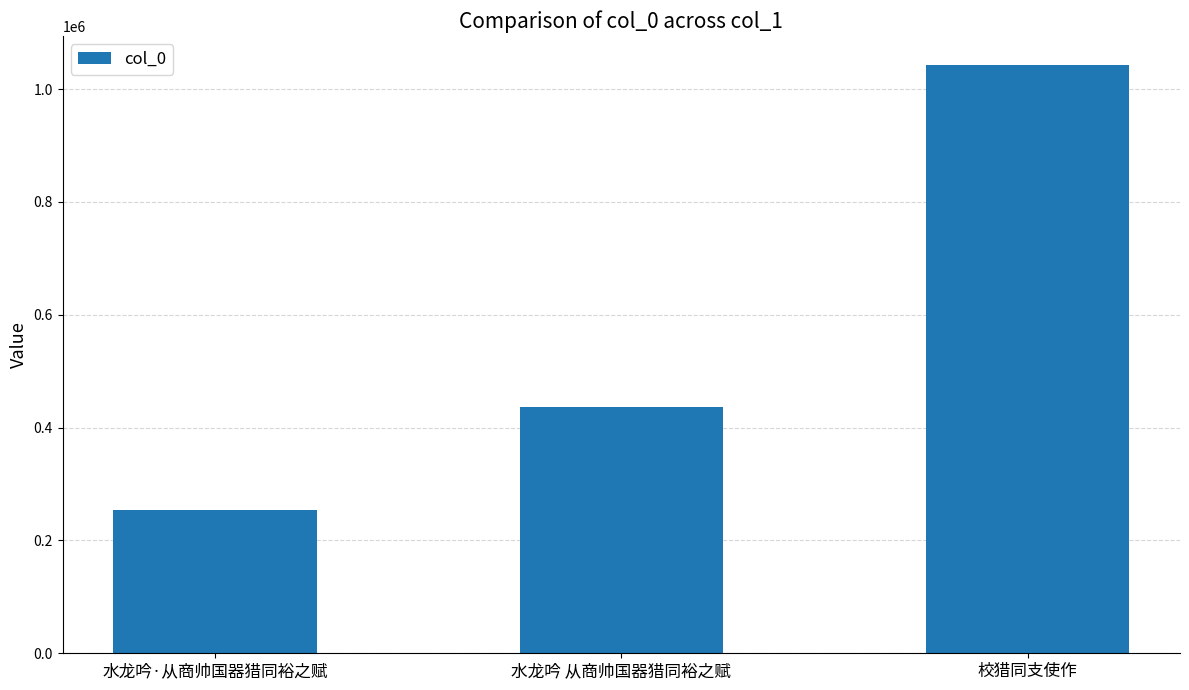

Rank the categories by value from highest to lowest.

校猎同支使作, 水龙吟 从商帅国器猎同裕之赋, 水龙吟·从商帅国器猎同裕之赋